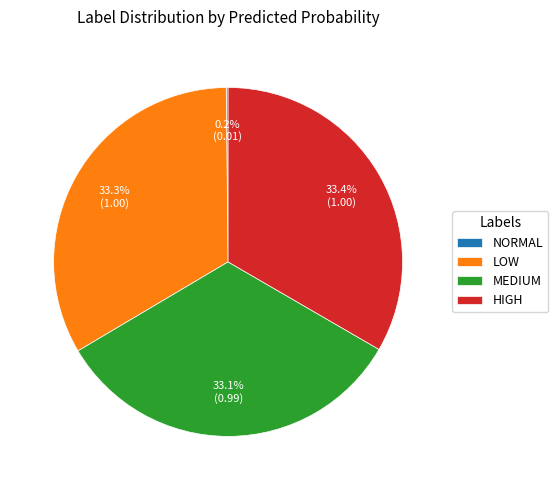

Does MEDIUM account for over 50% of the chart?

No